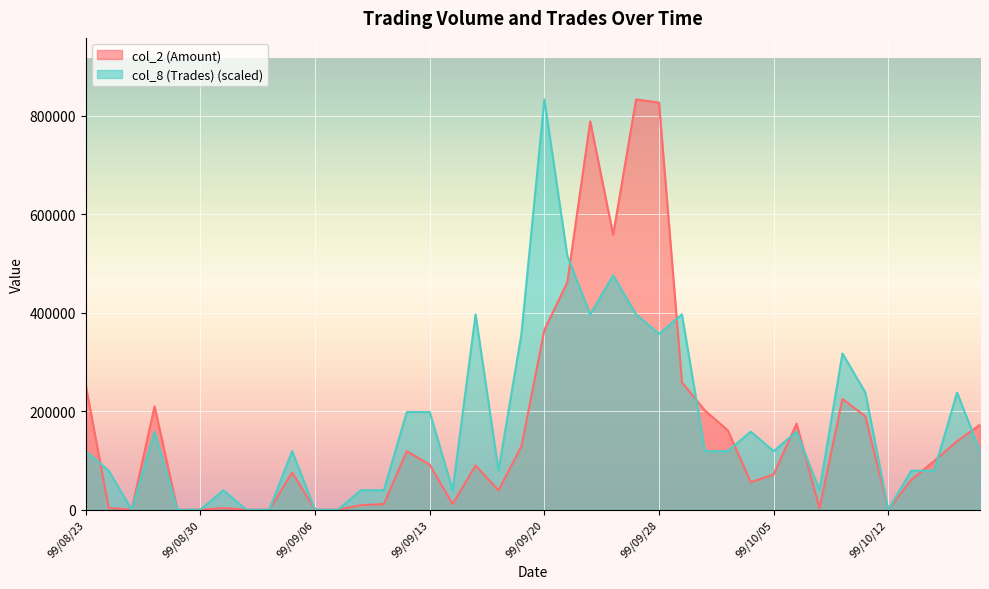

How many positive values does the col_2 (Amount) series have?

32